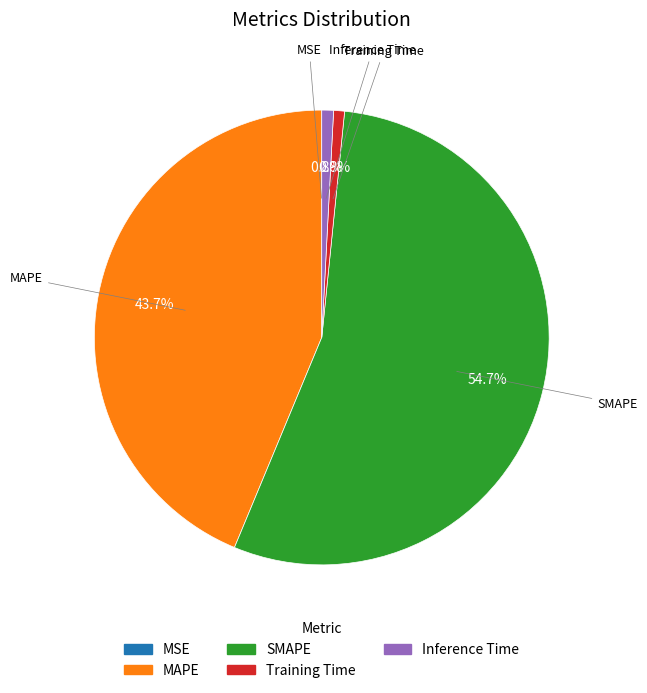

The MAPE slice represents 44% of the pie. True or false?

True